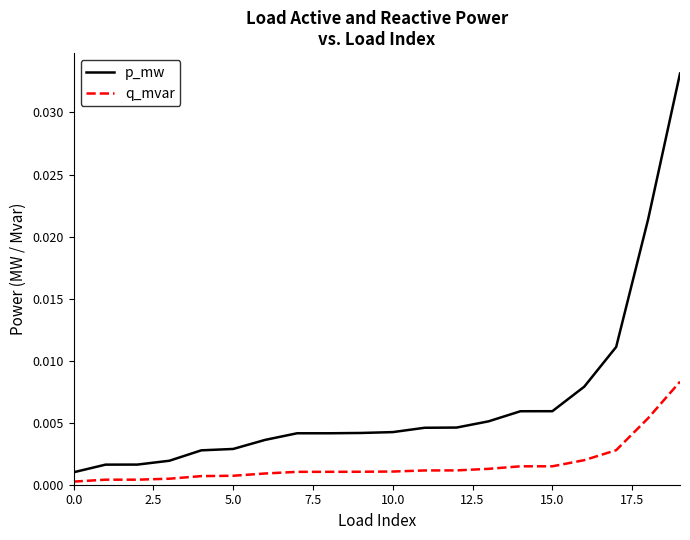

Does the chart have visible grid lines?

No